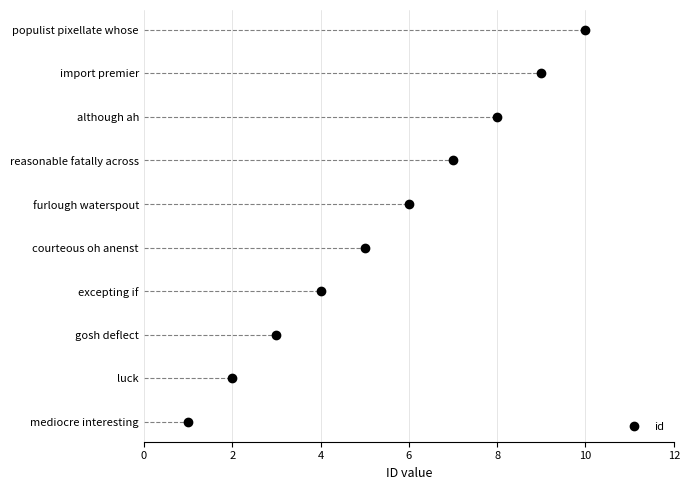

At which label does the data first exceed 6?

reasonable fatally across